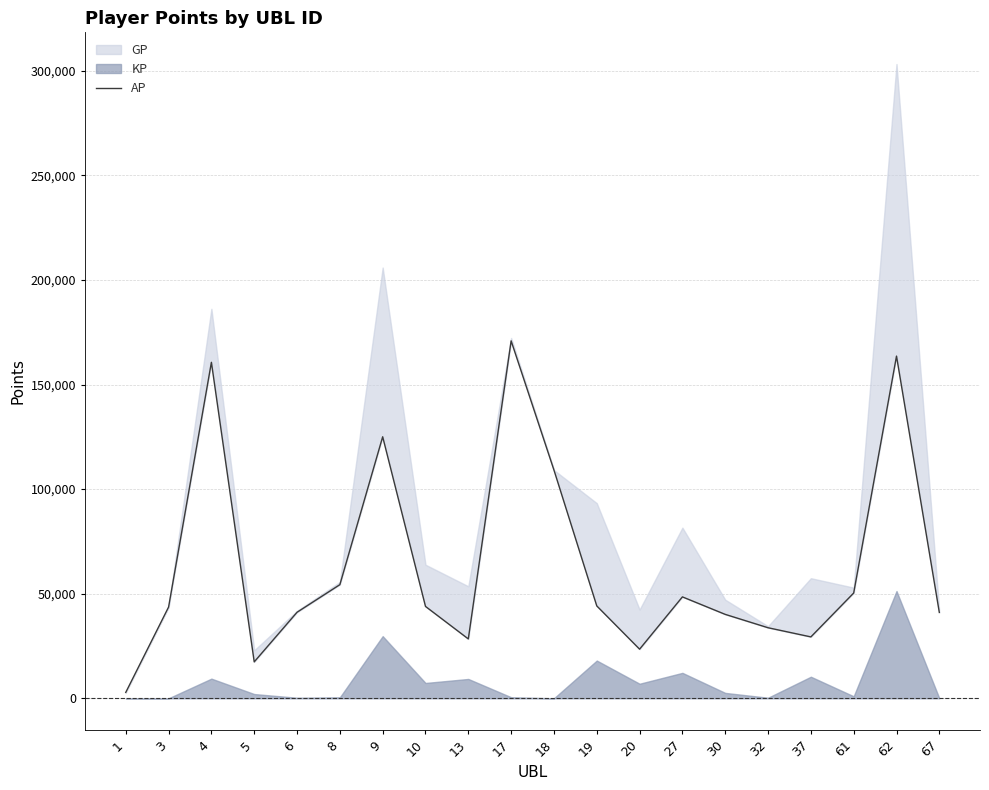

Reading left to right, extract all data points from this chart.

2816	43605	160624	17412	41123	54320	125021	43916	28377	170874	109112	44161	23476	48477	40113	33727	29345	50324	163593	41048